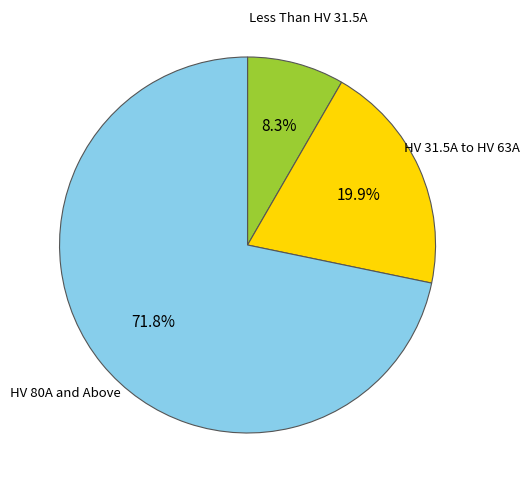

How many slices are in this pie chart?

3